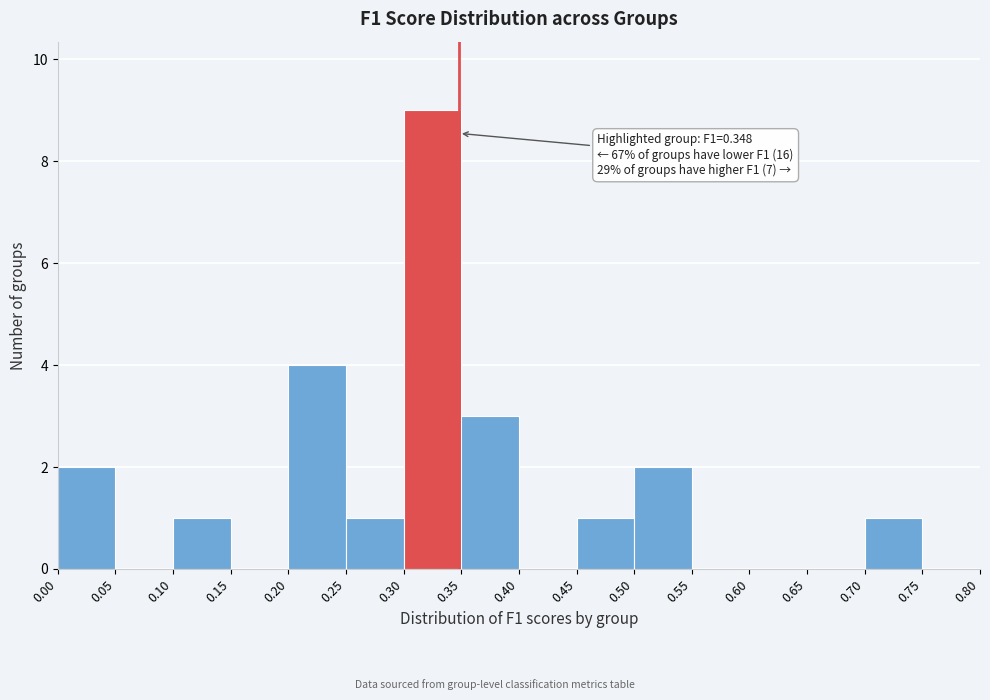

Which range on the x-axis has the tallest bar?

0.30 to 0.35